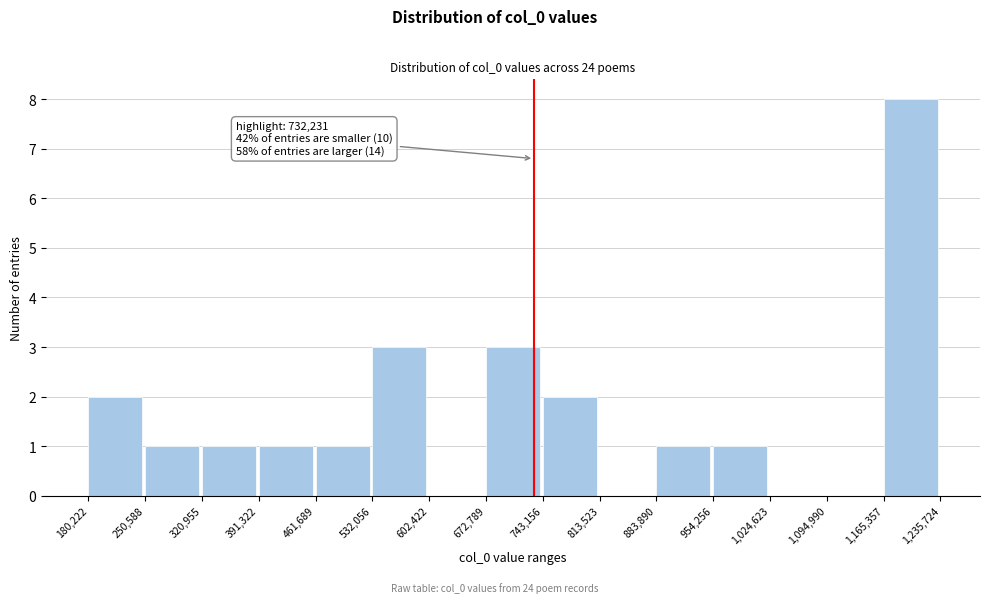

Over which range of the x-axis is the bar tallest?

1,165,357 to 1,235,724